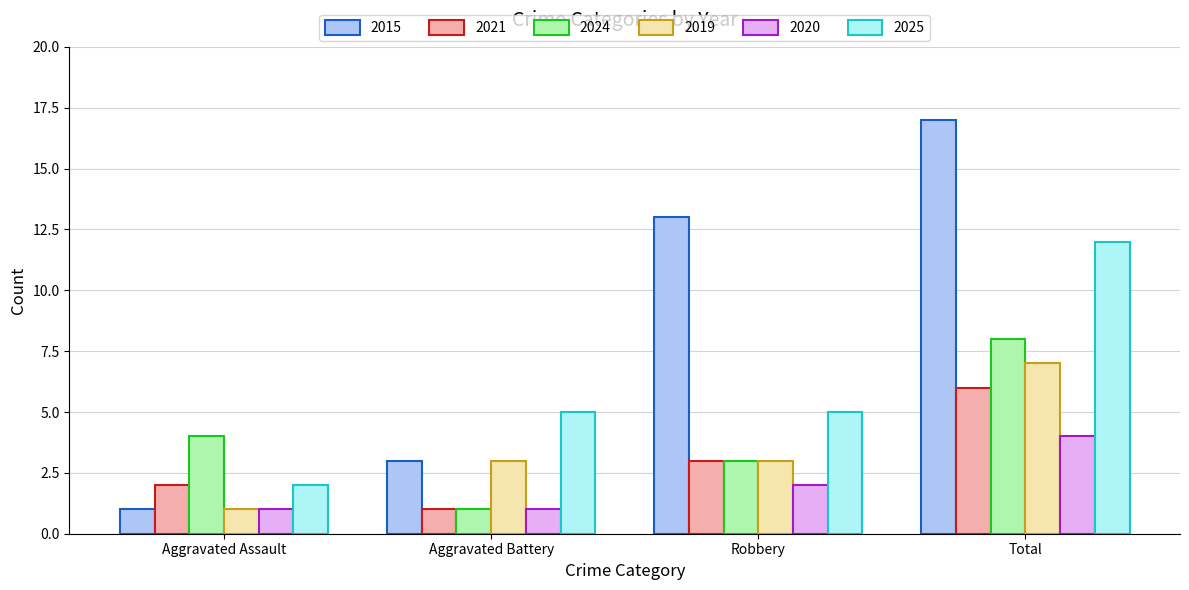

What is the greatest value displayed?

17